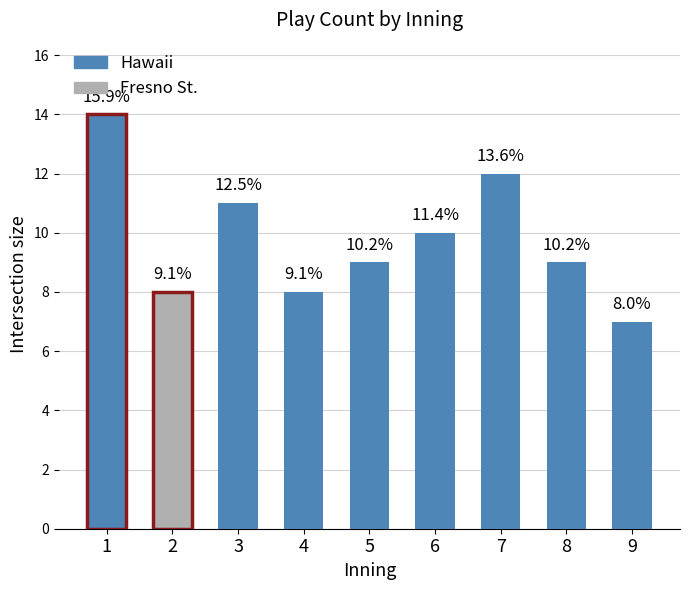

Are the bars horizontal?

No